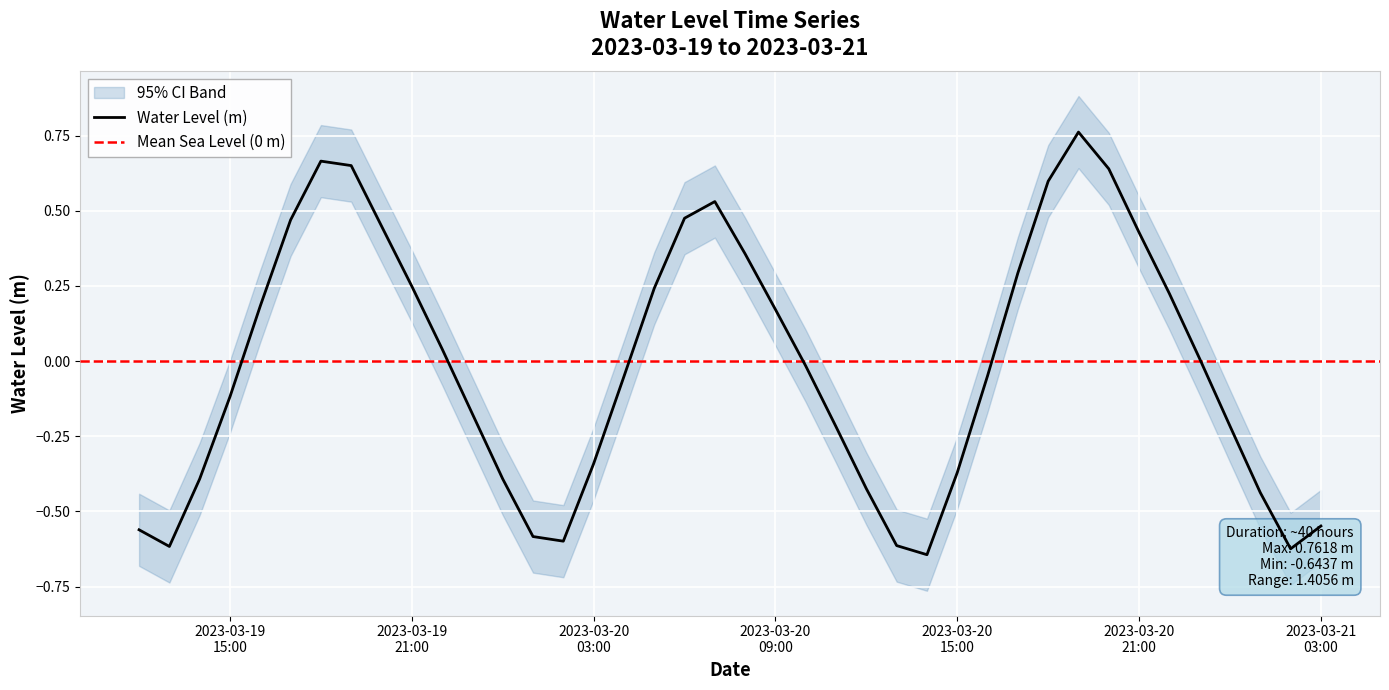

Which category has the highest value across all series?

2023-03-20 19:00:00